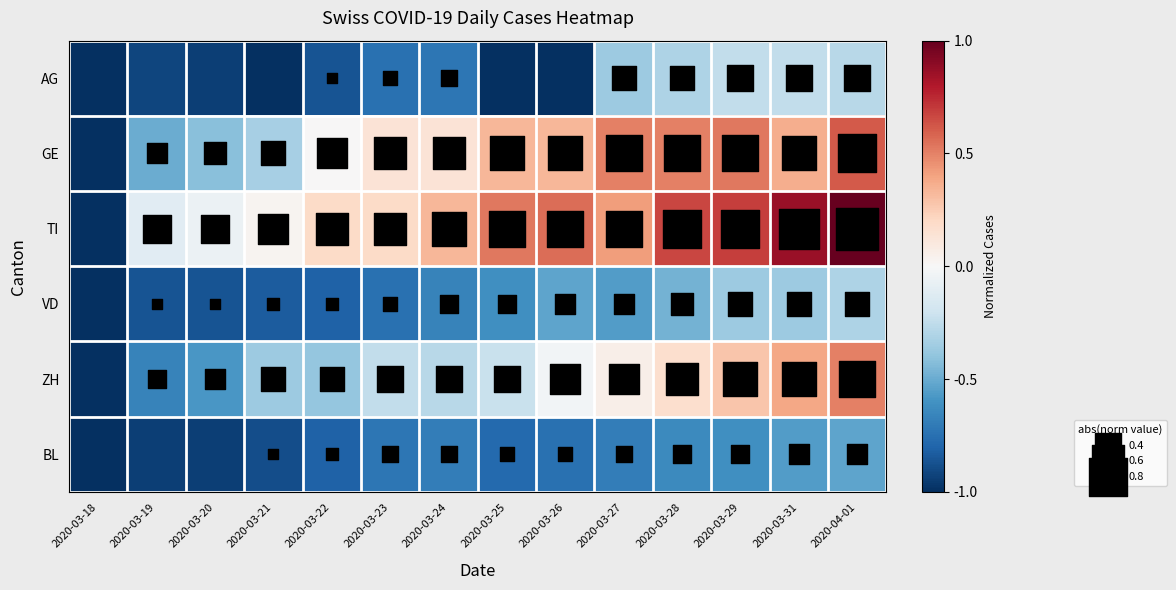

Reading left to right, extract all data points from this chart.

AG: 2020-03-18=-1.0	2020-03-19=-0.9	2020-03-20=-0.9	2020-03-21=-1.0	2020-03-22=-0.9	2020-03-23=-0.8	2020-03-24=-0.7	2020-03-25=-1.0	2020-03-26=-1.0	2020-03-27=-0.4	2020-03-28=-0.3	2020-03-29=-0.2	2020-03-31=-0.2	2020-04-01=-0.3
GE: 2020-03-18=-1.0	2020-03-19=-0.5	2020-03-20=-0.4	2020-03-21=-0.3	2020-03-22=0.0	2020-03-23=0.1	2020-03-24=0.1	2020-03-25=0.3	2020-03-26=0.3	2020-03-27=0.5	2020-03-28=0.5	2020-03-29=0.5	2020-03-31=0.4	2020-04-01=0.6
TI: 2020-03-18=-1.0	2020-03-19=-0.1	2020-03-20=-0.1	2020-03-21=0.0	2020-03-22=0.2	2020-03-23=0.2	2020-03-24=0.3	2020-03-25=0.5	2020-03-26=0.6	2020-03-27=0.4	2020-03-28=0.7	2020-03-29=0.7	2020-03-31=0.9	2020-04-01=1.0
VD: 2020-03-18=-1.0	2020-03-19=-0.9	2020-03-20=-0.9	2020-03-21=-0.8	2020-03-22=-0.8	2020-03-23=-0.8	2020-03-24=-0.7	2020-03-25=-0.6	2020-03-26=-0.5	2020-03-27=-0.6	2020-03-28=-0.5	2020-03-29=-0.4	2020-03-31=-0.4	2020-04-01=-0.3
ZH: 2020-03-18=-1.0	2020-03-19=-0.7	2020-03-20=-0.6	2020-03-21=-0.4	2020-03-22=-0.4	2020-03-23=-0.2	2020-03-24=-0.3	2020-03-25=-0.2	2020-03-26=-0.0	2020-03-27=0.1	2020-03-28=0.2	2020-03-29=0.3	2020-03-31=0.4	2020-04-01=0.5
BL: 2020-03-18=-1.0	2020-03-19=-0.9	2020-03-20=-0.9	2020-03-21=-0.9	2020-03-22=-0.8	2020-03-23=-0.7	2020-03-24=-0.7	2020-03-25=-0.8	2020-03-26=-0.8	2020-03-27=-0.7	2020-03-28=-0.6	2020-03-29=-0.6	2020-03-31=-0.6	2020-04-01=-0.5